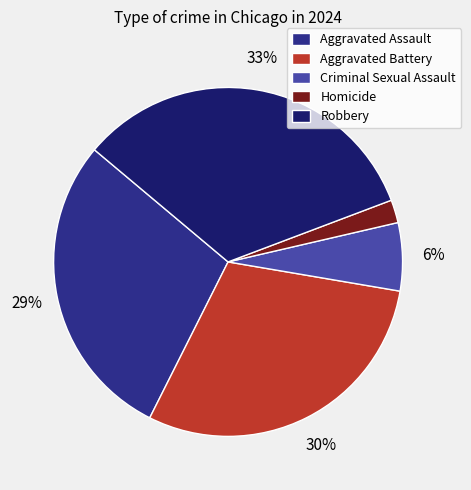

Rank the categories by value from lowest to highest.

Homicide, Criminal Sexual Assault, Aggravated Assault, Aggravated Battery, Robbery